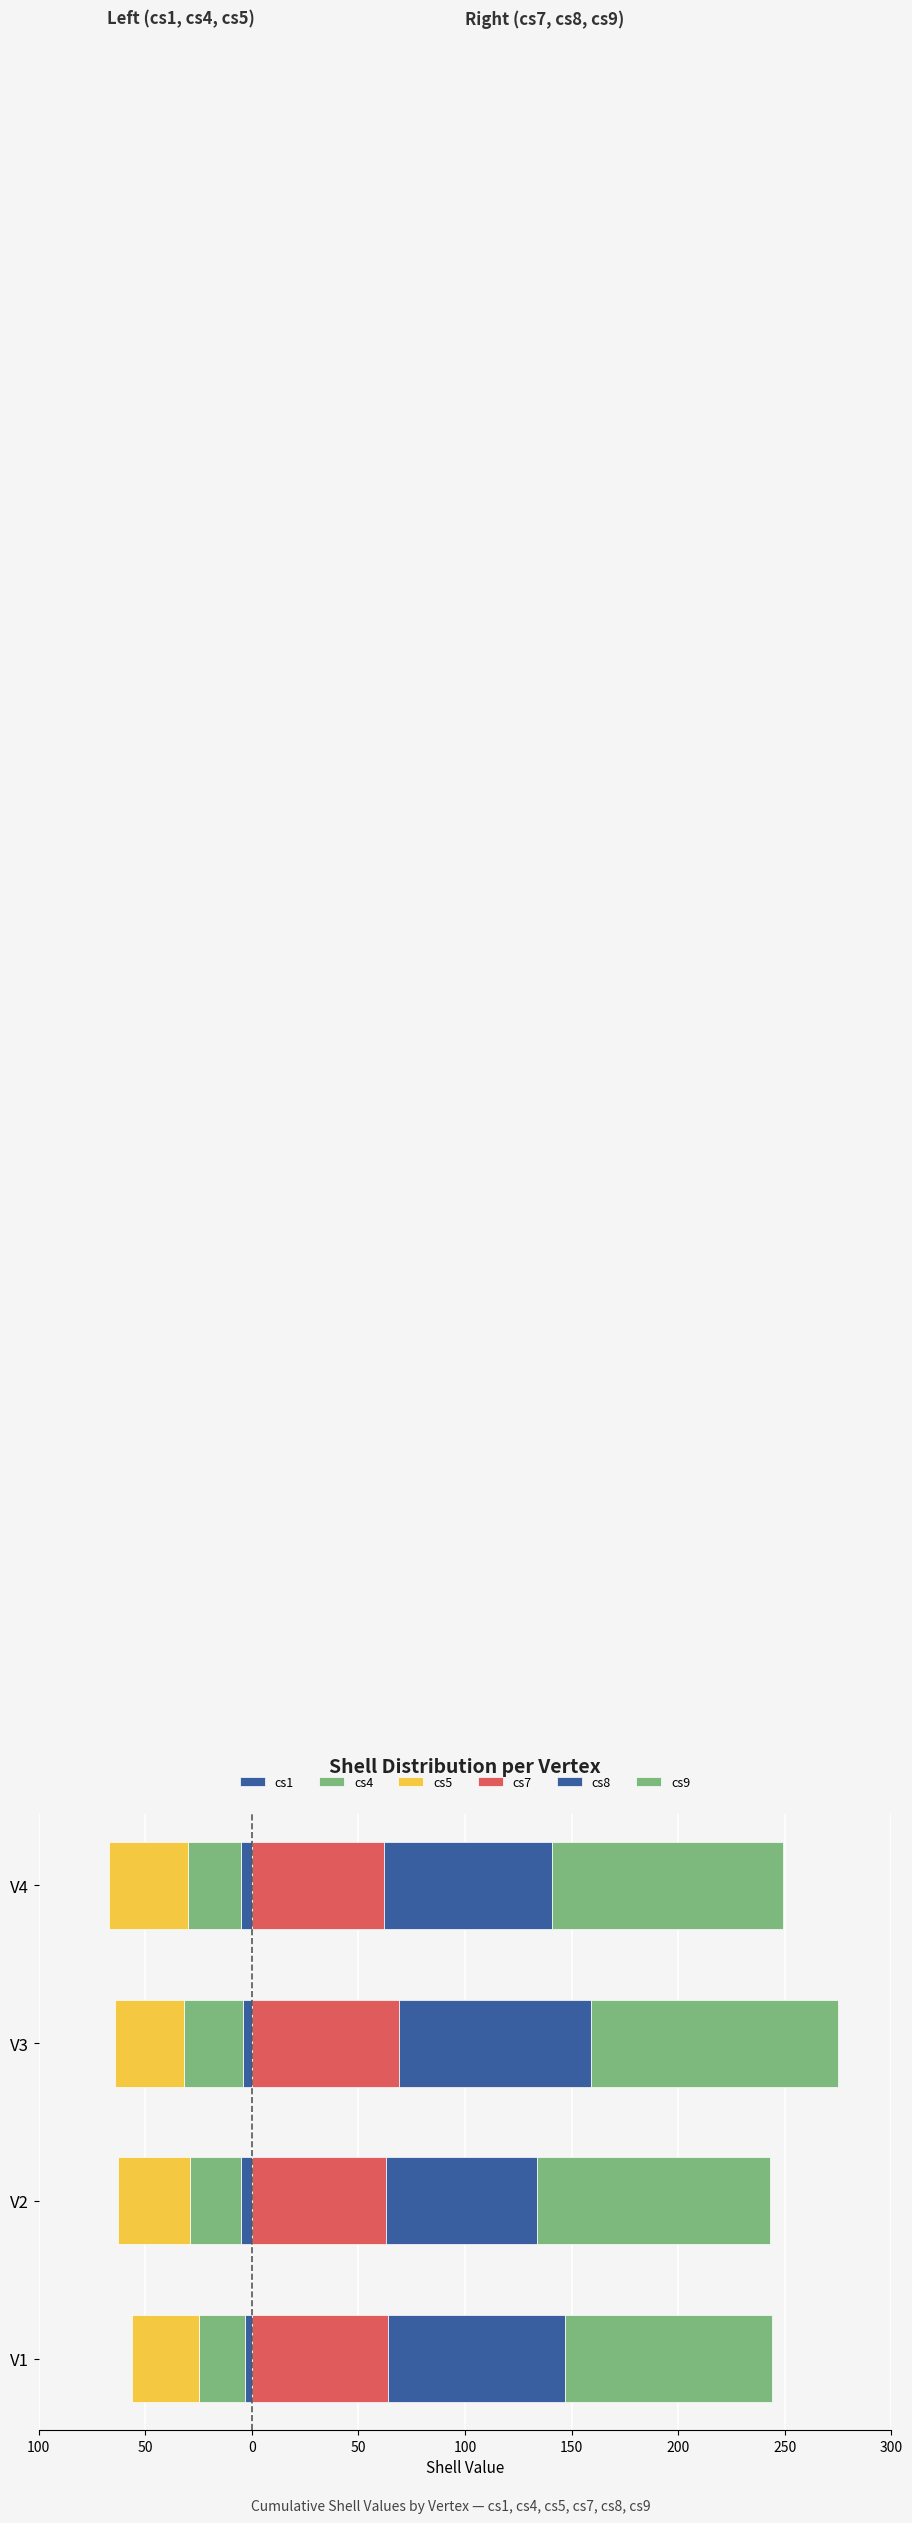

What is the approximate value of cs7 at V1?

64